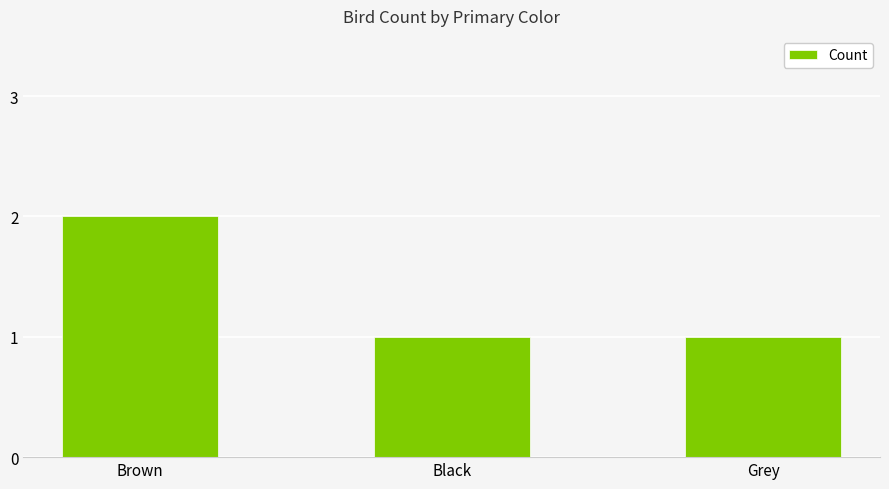

Are the bars grouped side by side (vs. stacked)?

No